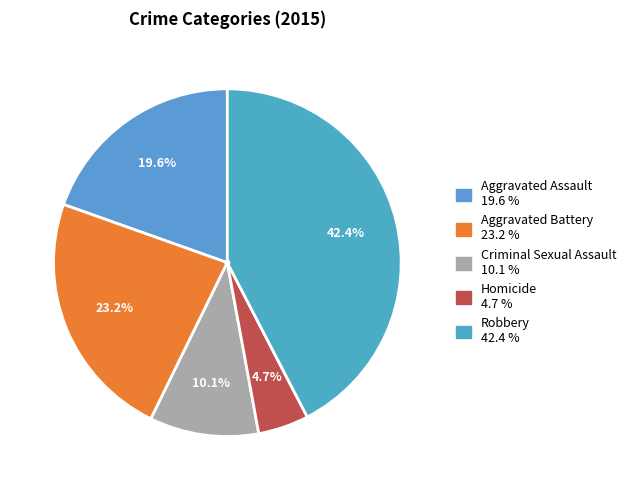

True or false: Aggravated Assault accounts for 20% of the total.

True